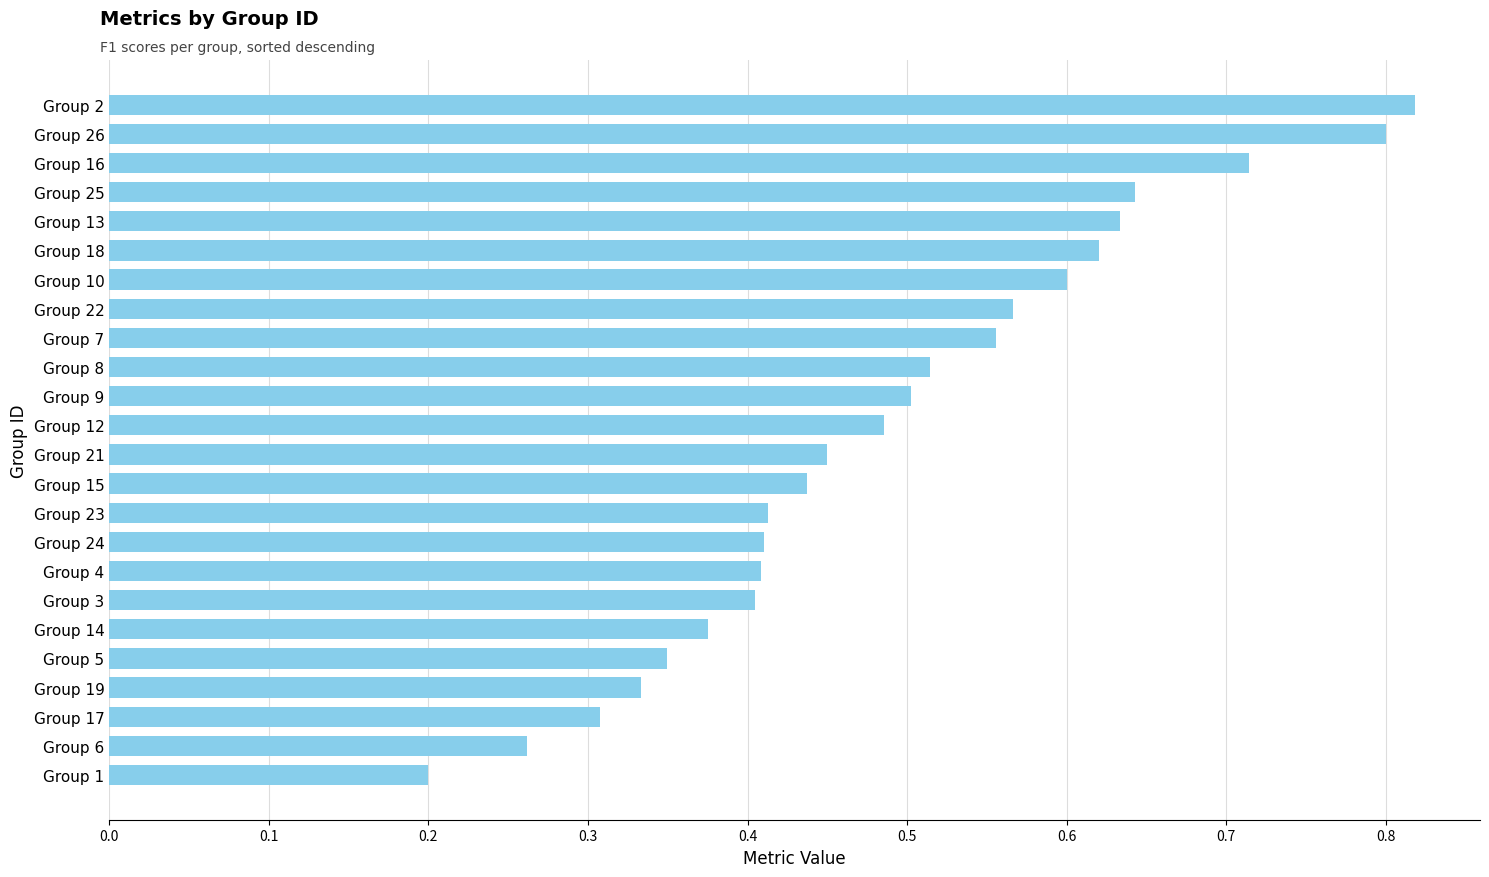

Are the bars grouped side by side (vs. stacked)?

No